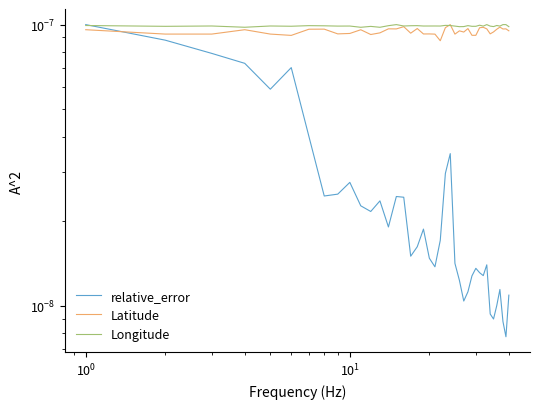

How many categories are shown in the chart?

40